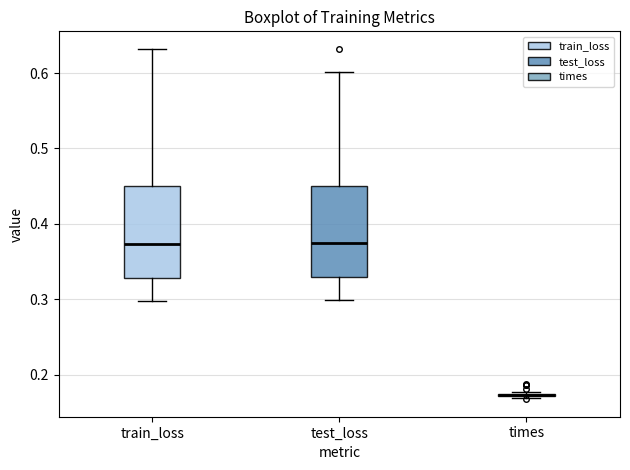

Reading left to right, read every box against the y-axis: the position of its median line, the range the box covers, and the ends of its whiskers. The values are not printed on the chart, so give them approximately, as read against the axis.

train_loss: median 0.37, box 0.33 to 0.45, whiskers 0.30 to 0.63
test_loss: median 0.37, box 0.33 to 0.45, whiskers 0.30 to 0.60
times: box collapsed to a line at 0.17, whiskers 0.17 to 0.18